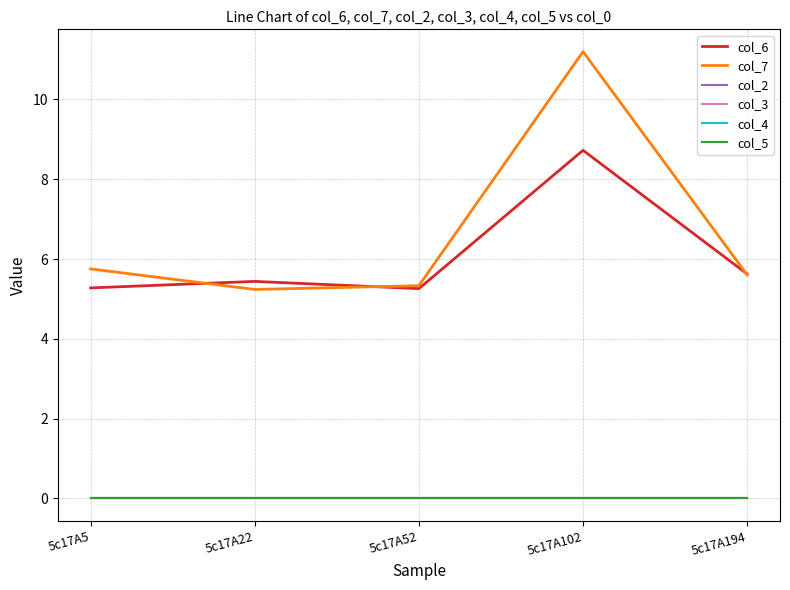

How many interior local valleys does the col_7 series have?

1